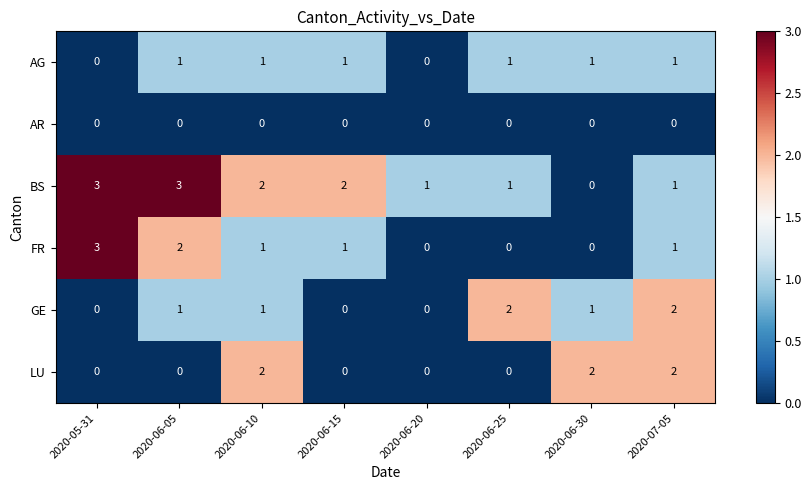

The GE series shows 0 at 2020-06-20. True or false?

True